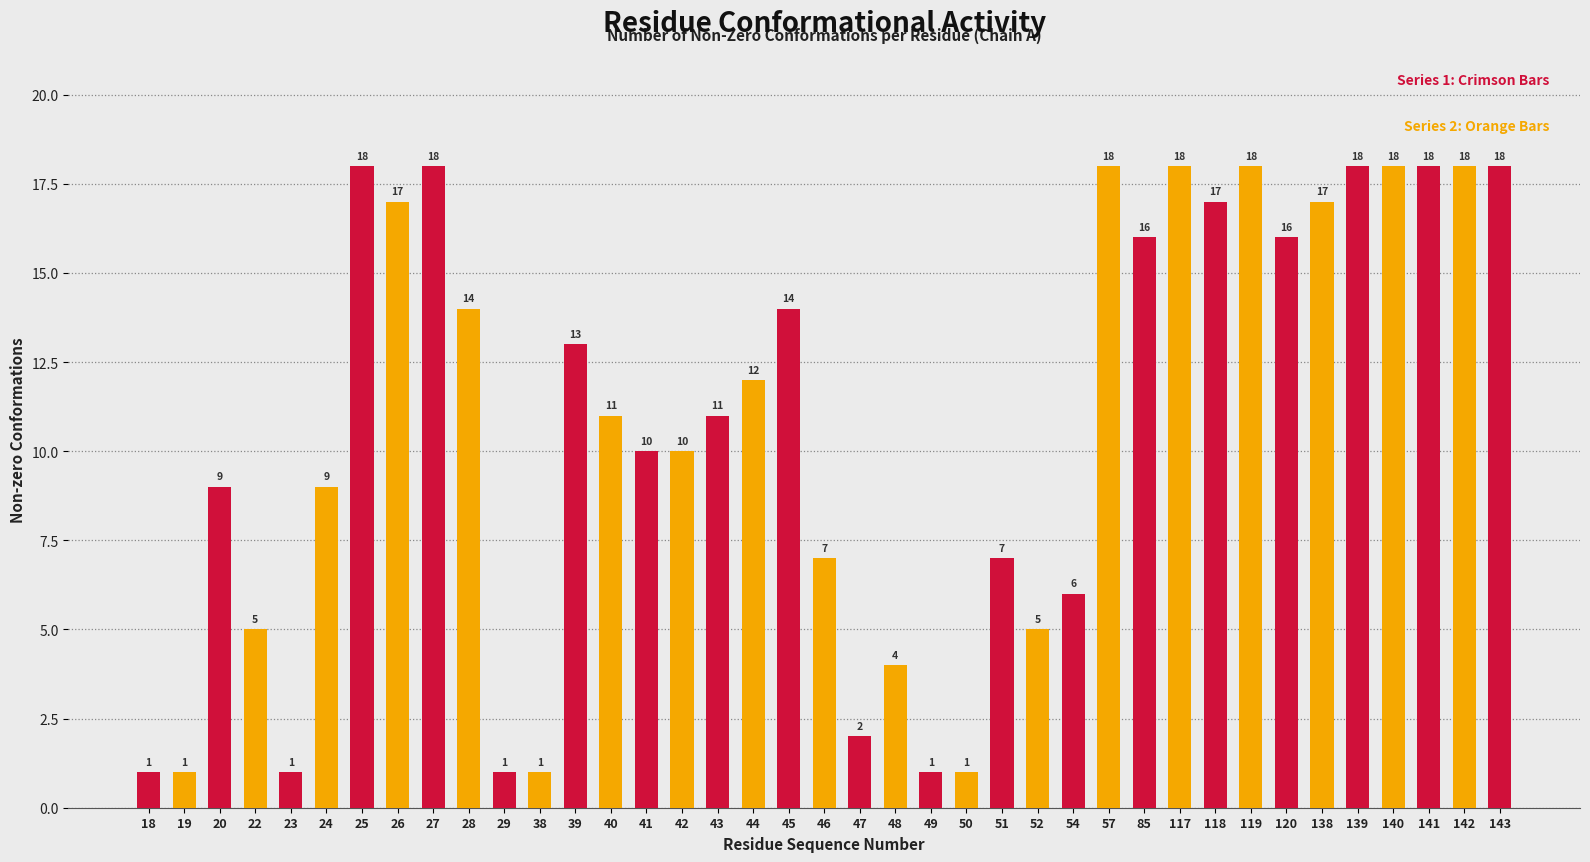

Reading left to right, transcribe all the data shown in this chart.

18=1	19=1	20=9	22=5	23=1	24=9	25=18	26=17	27=18	28=14	29=1	38=1	39=13	40=11	41=10	42=10	43=11	44=12	45=14	46=7	47=2	48=4	49=1	50=1	51=7	52=5	54=6	57=18	85=16	117=18	118=17	119=18	120=16	138=17	139=18	140=18	141=18	142=18	143=18